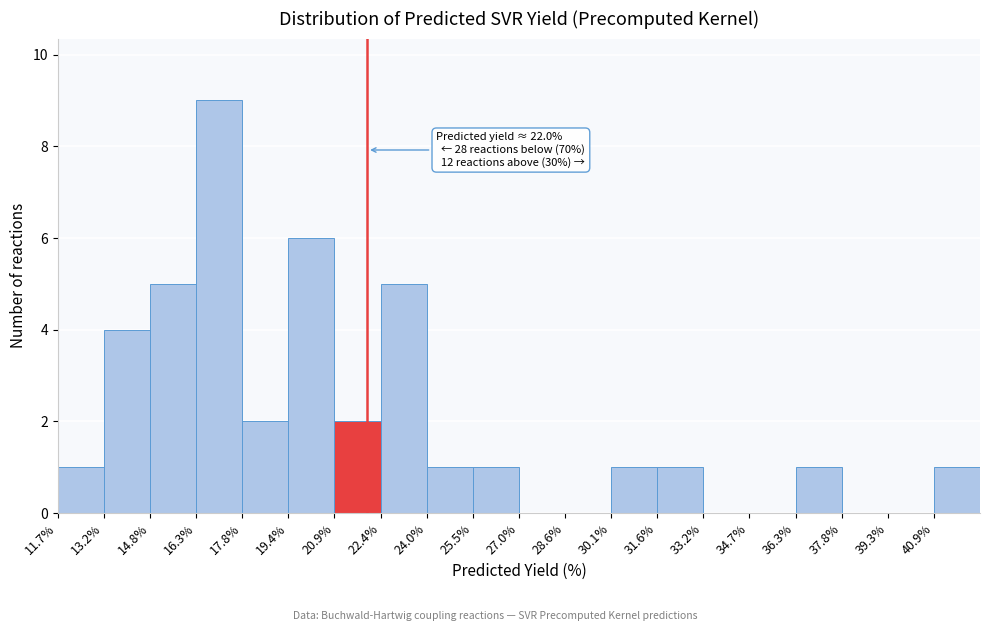

Which range on the x-axis has the tallest bar?

16.4 to 17.8